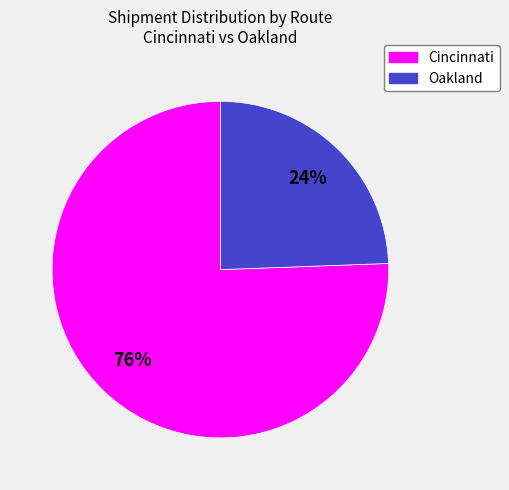

Is there any slice that represents more than half of the pie?

Yes